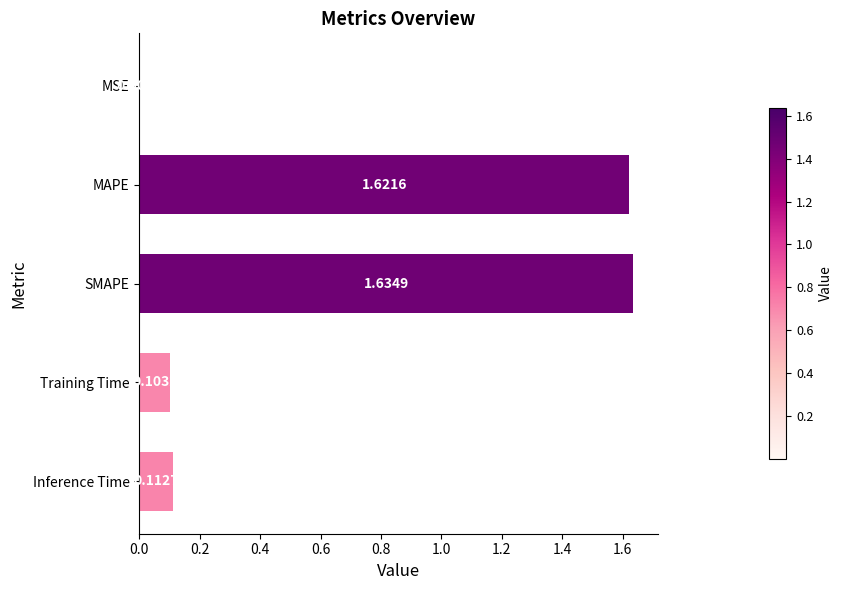

At which category does the chart reach its peak across all series?

SMAPE